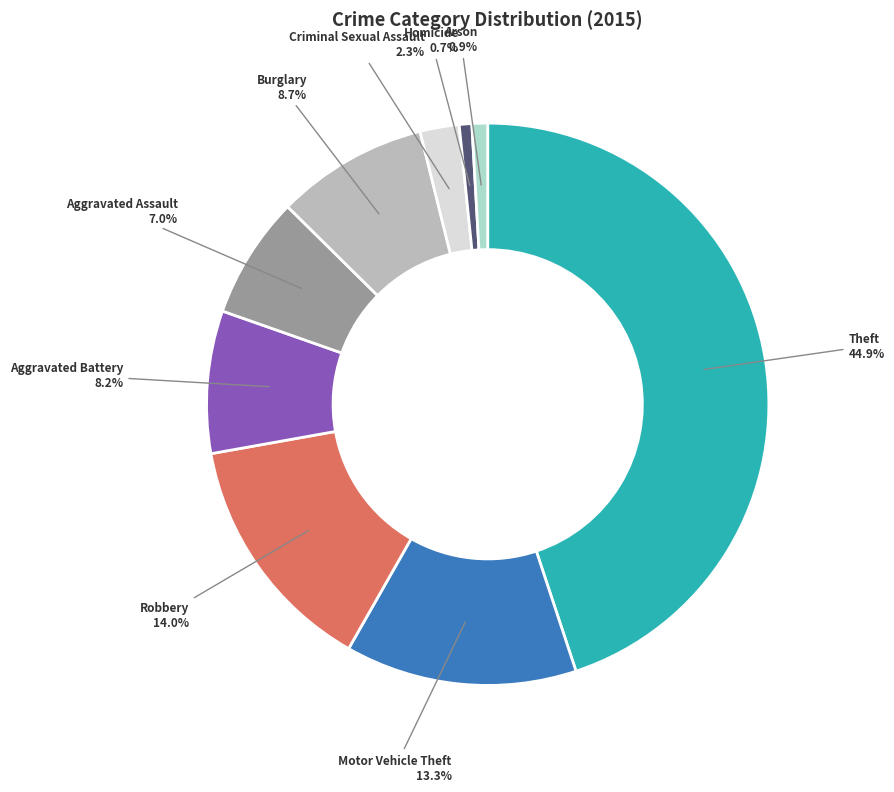

To the nearest percent, what portion does Criminal Sexual Assault represent?

2%